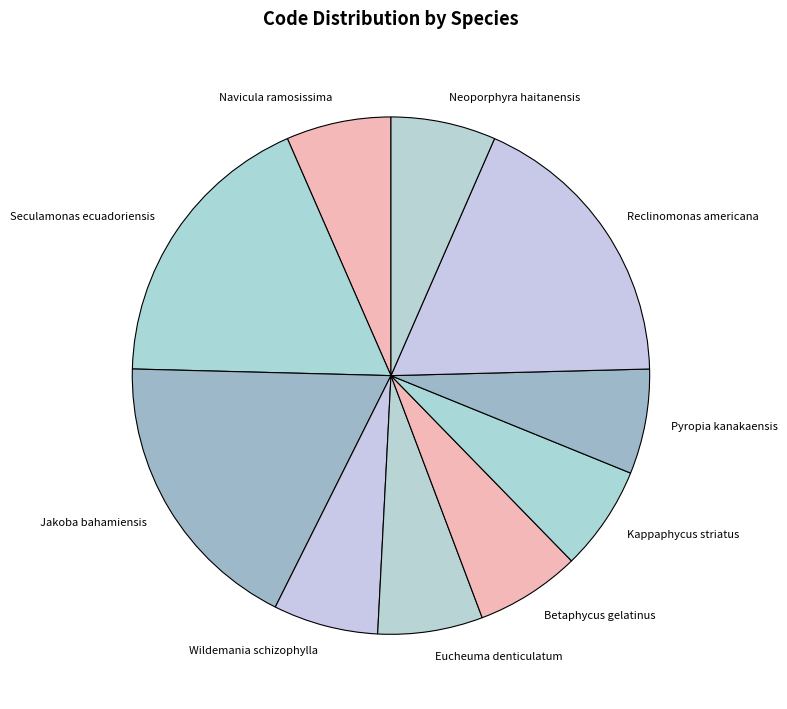

How many slices are in this pie chart?

10